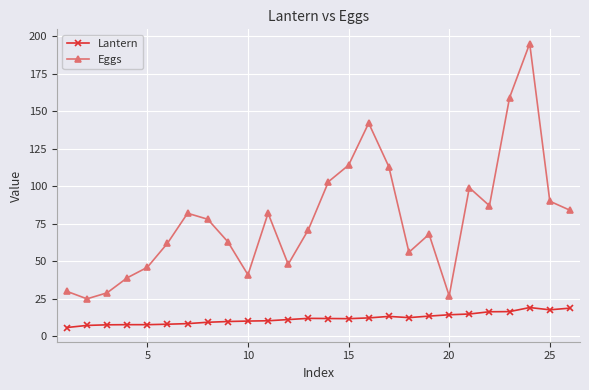

What is the difference between the second highest and minimum values in the Eggs series?

134.0